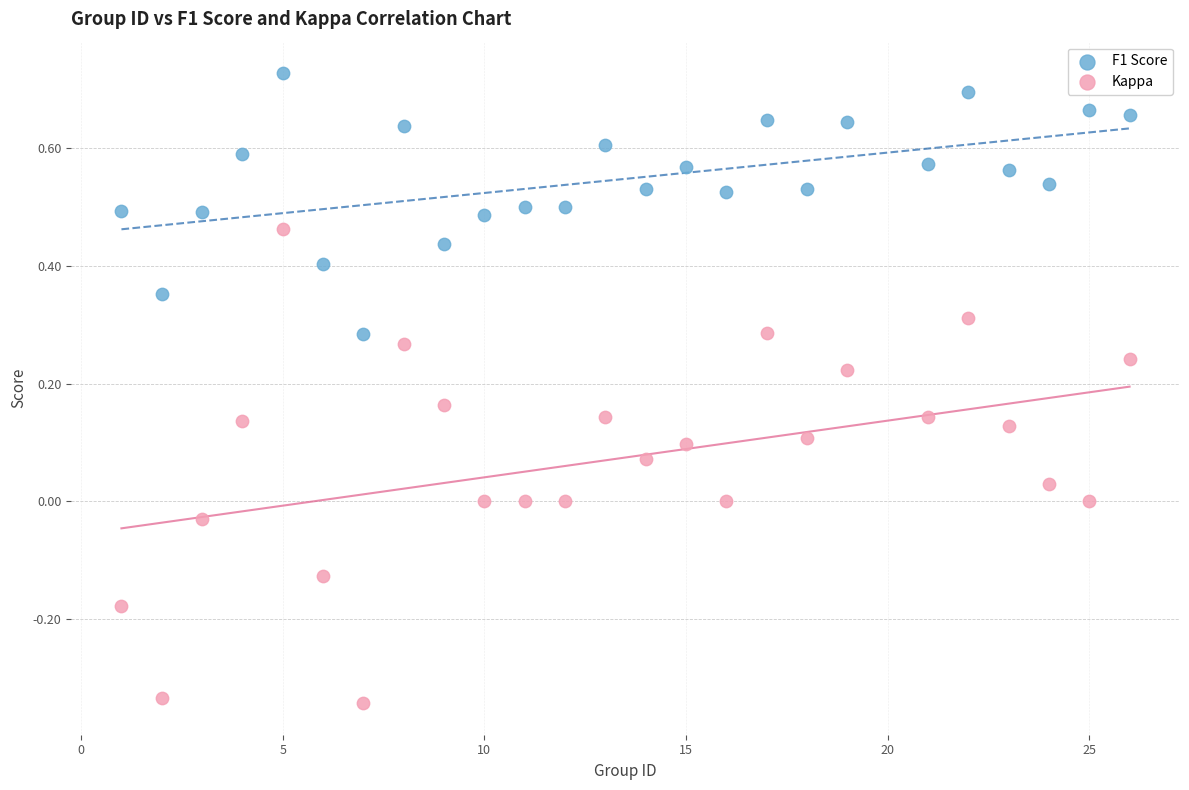

Across all data points, what is the range of Y values (max minus min)?

1.1